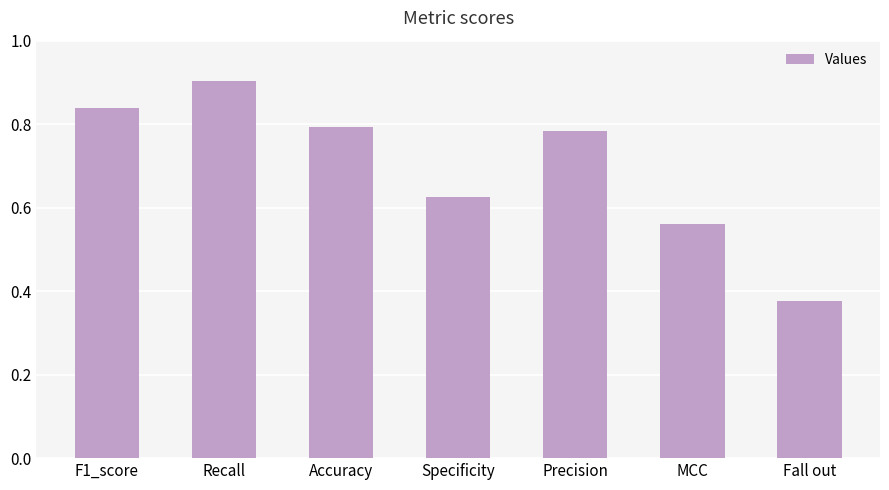

Which label corresponds to the smallest value in the chart?

Fall out